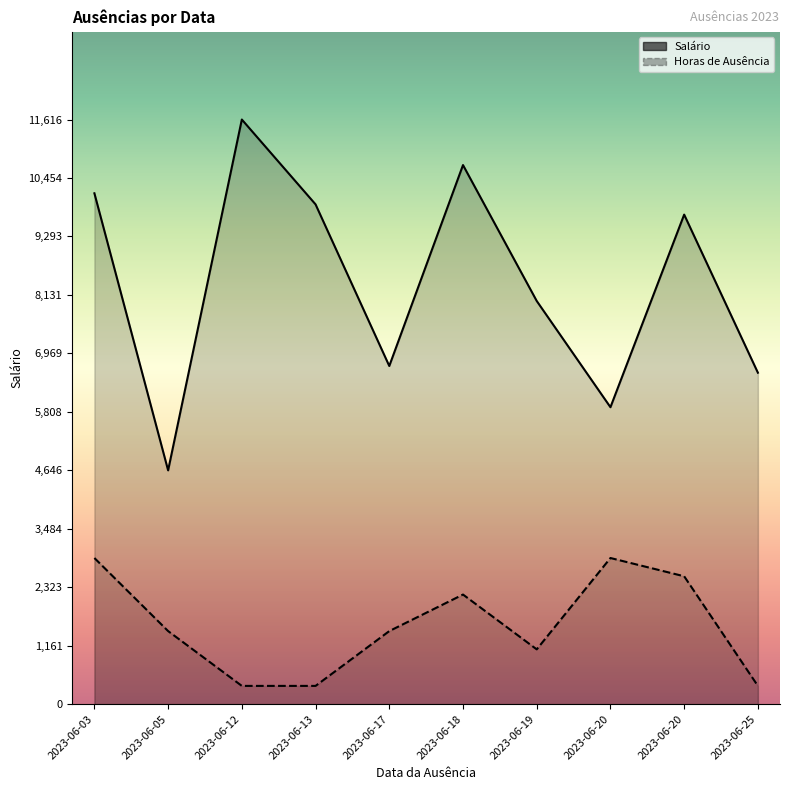

Count the number of categories in the chart.

10